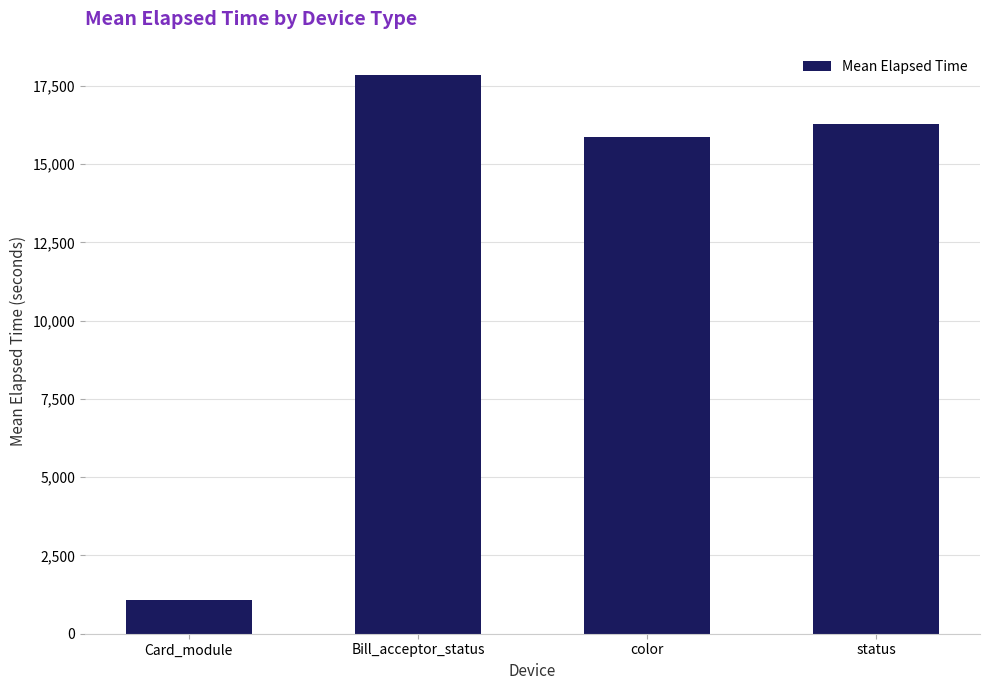

How many bars are there in total?

4